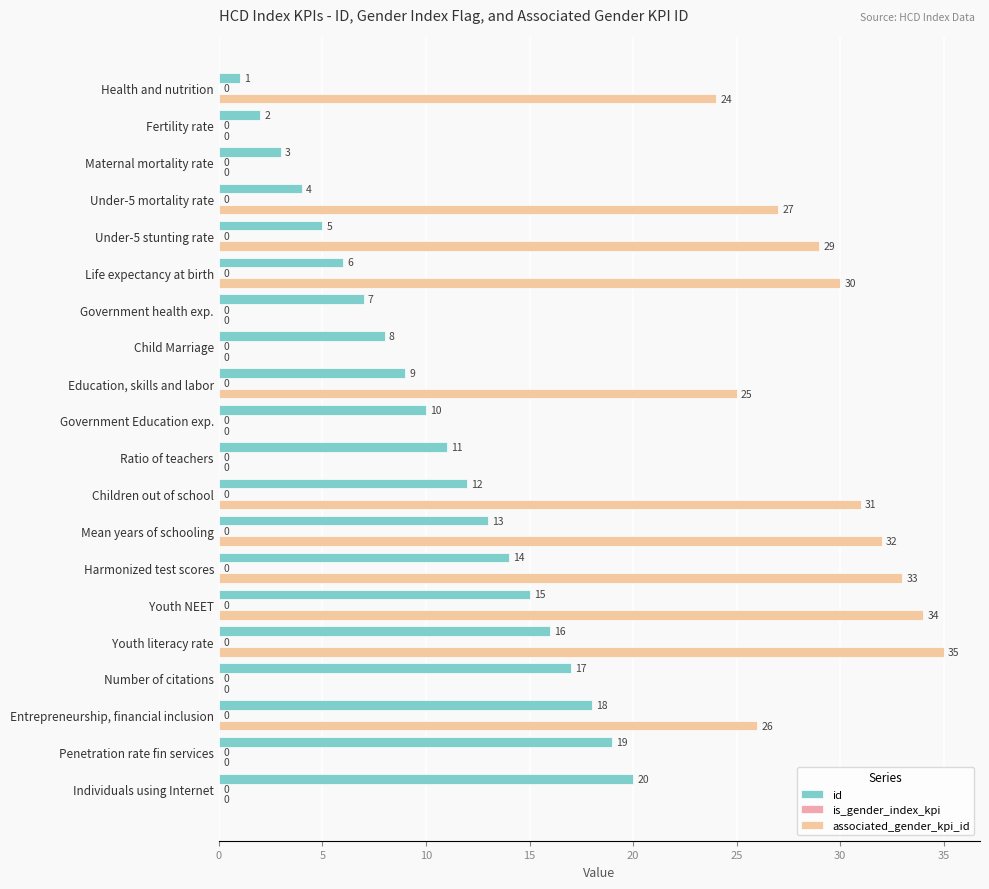

How many data points does each series have?

20